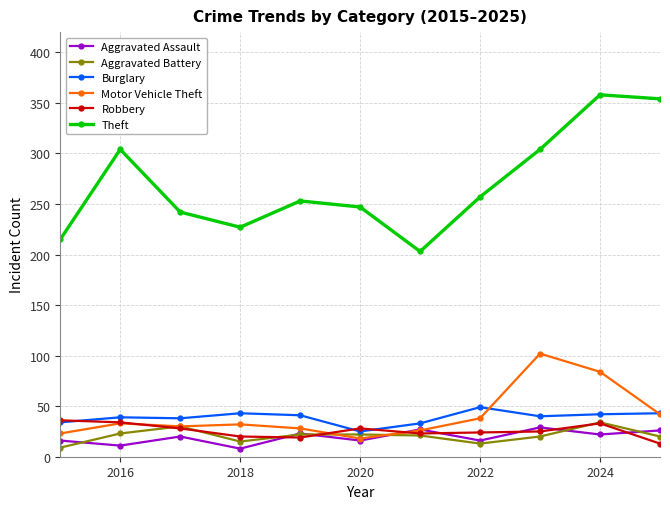

In Aggravated Assault, how many points are lower than both neighbors (excluding endpoints)?

5